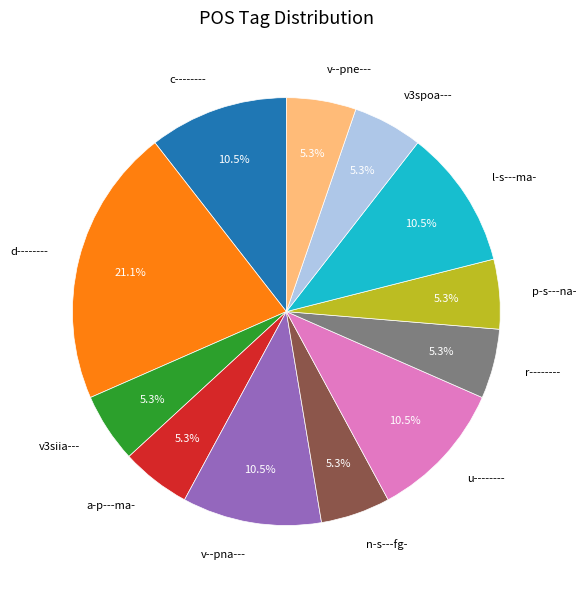

Is it true that n-s---fg- is 5% of the pie?

True